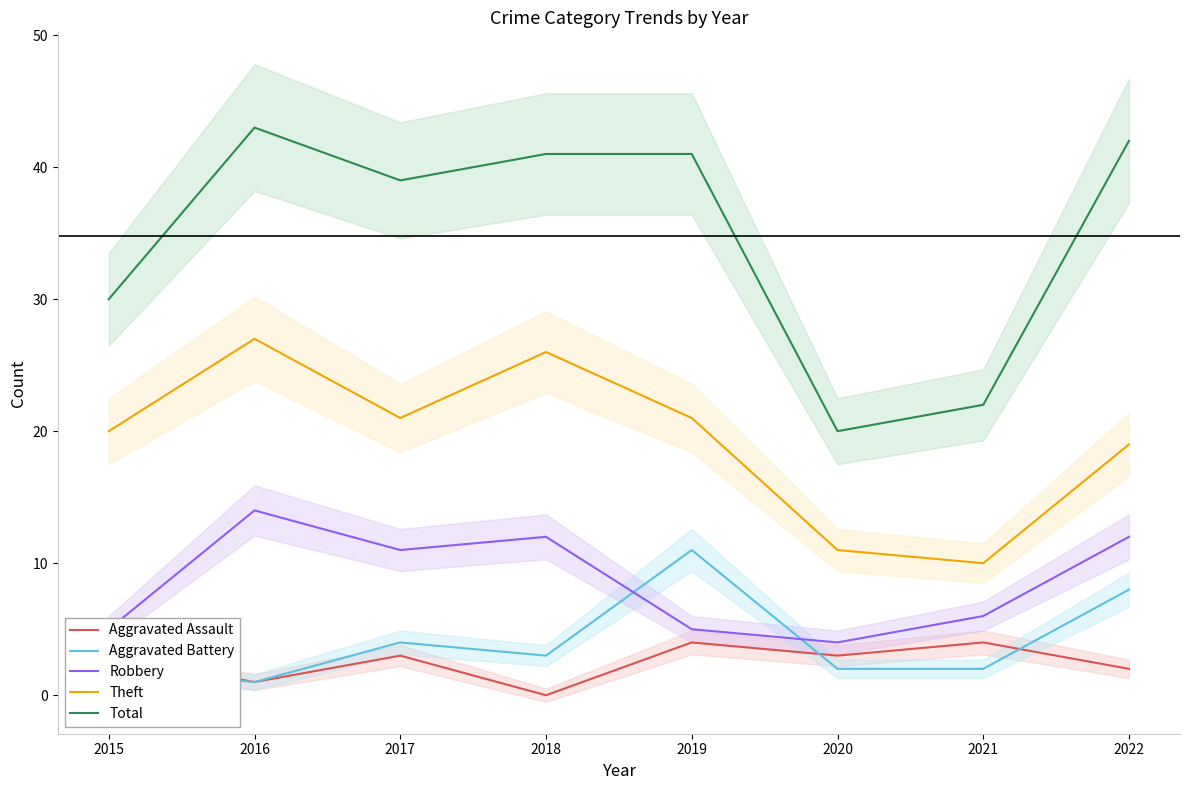

True or false: Total and Aggravated Assault intersect in this chart.

False